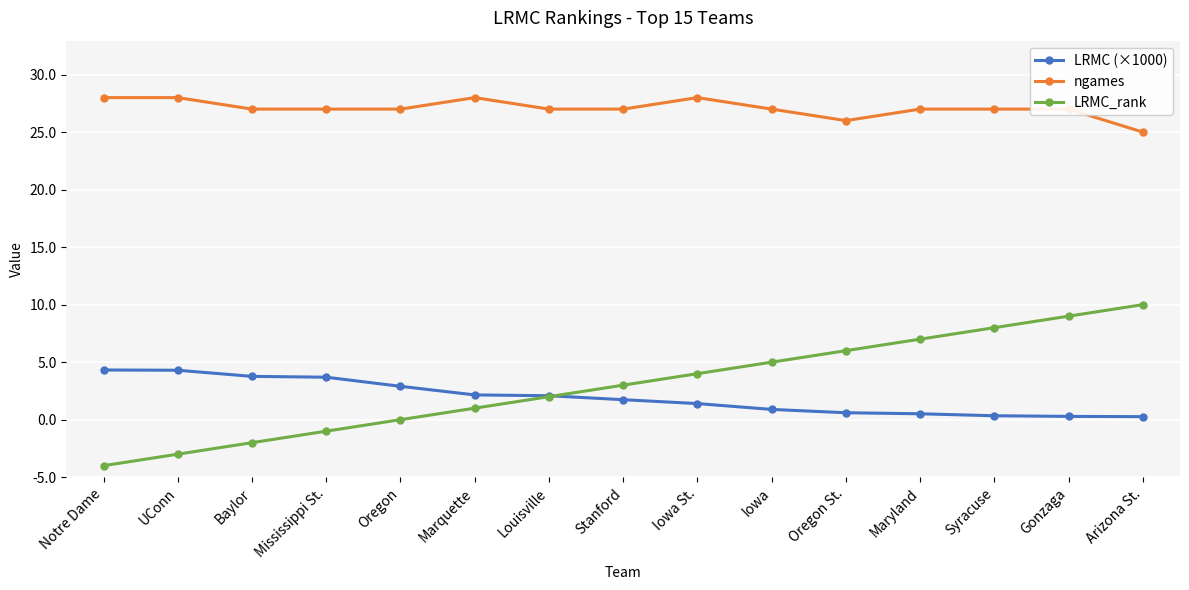

Which category has the highest value in the LRMC (×1000) series?

Notre Dame